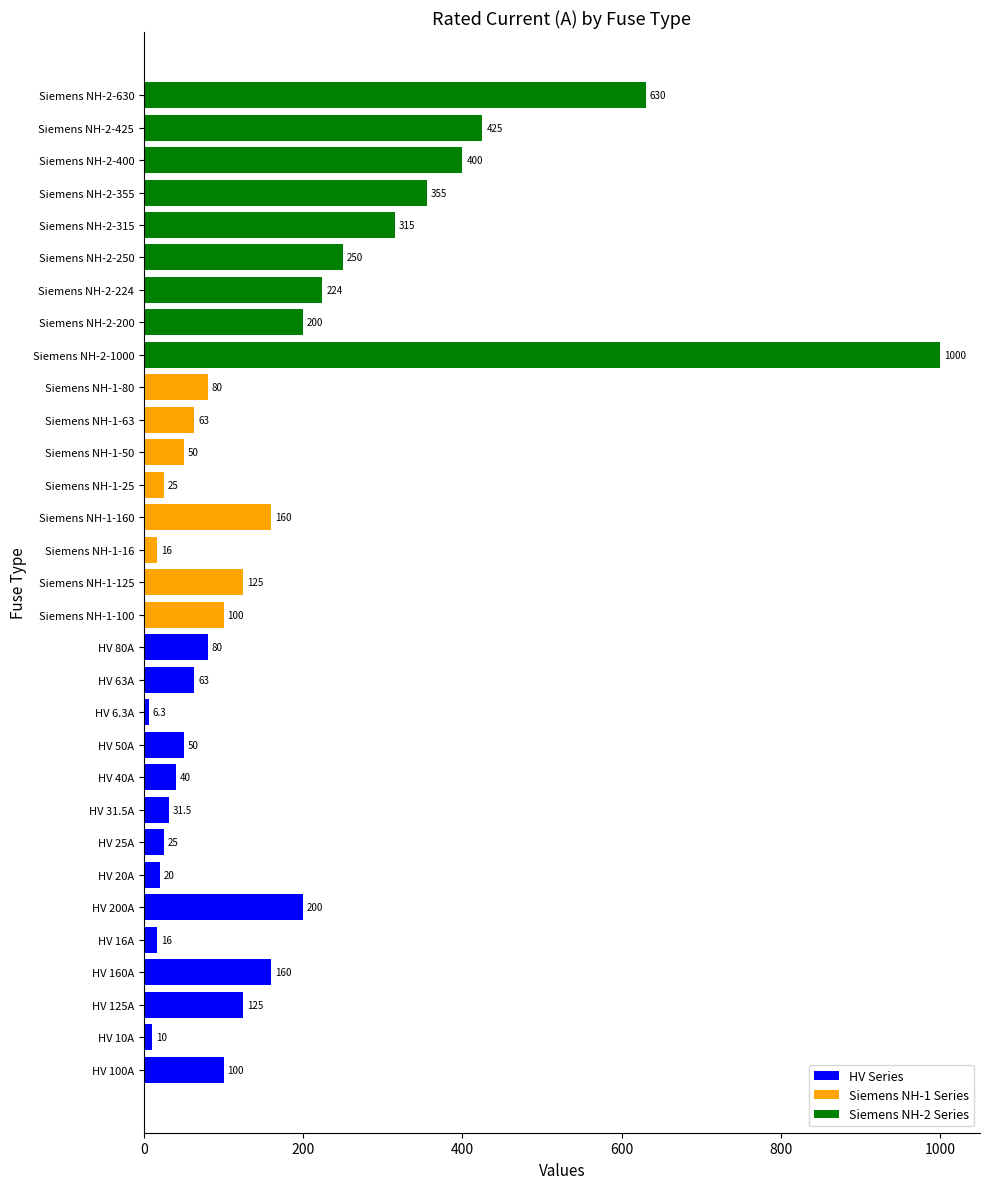

Are the bars grouped side by side (vs. stacked)?

No